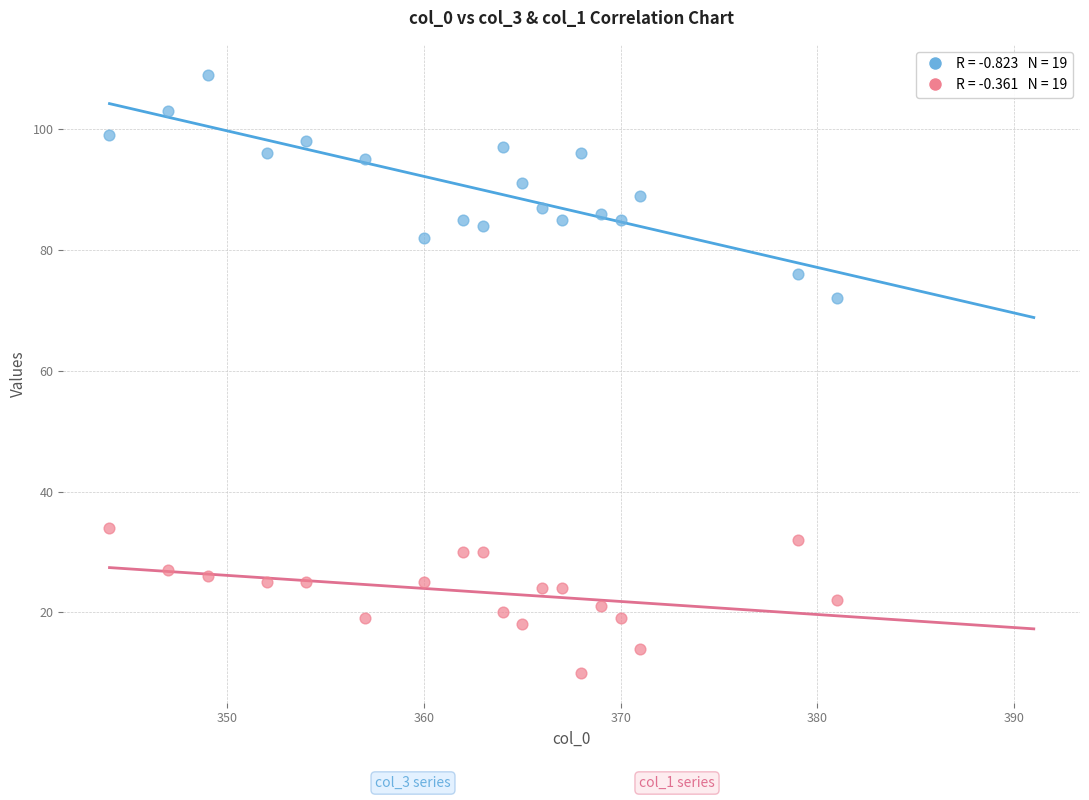

Across all data points, what is the range of Y values (max minus min)?

99